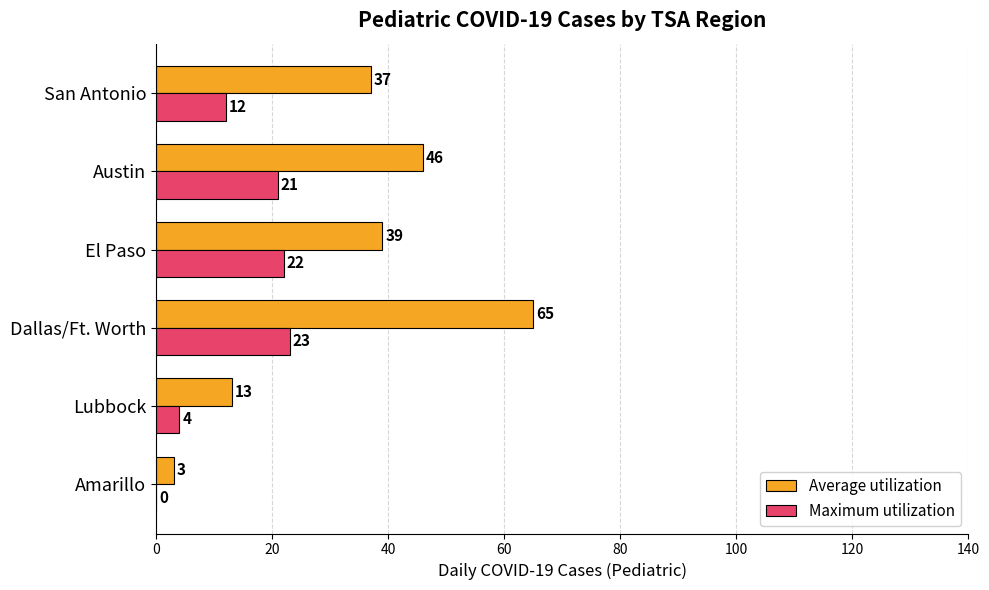

What is the approximate value of Maximum utilization at San Antonio, to the nearest 10?

10